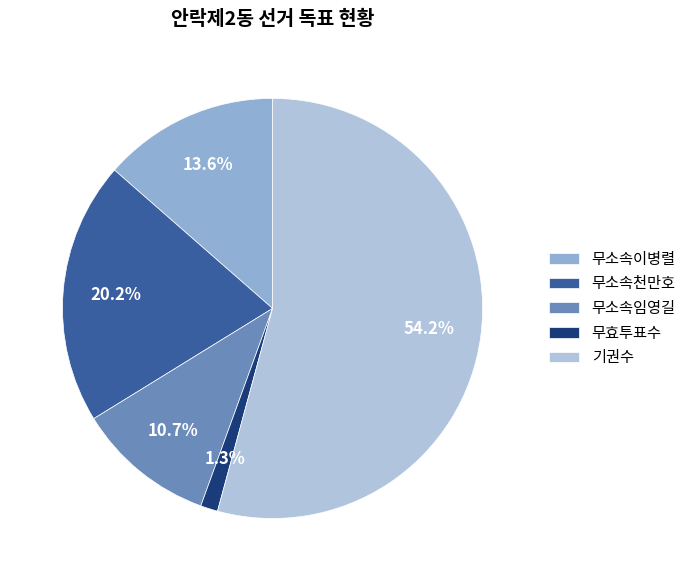

Is it true that 무소속이병렬 is 14% of the pie?

True